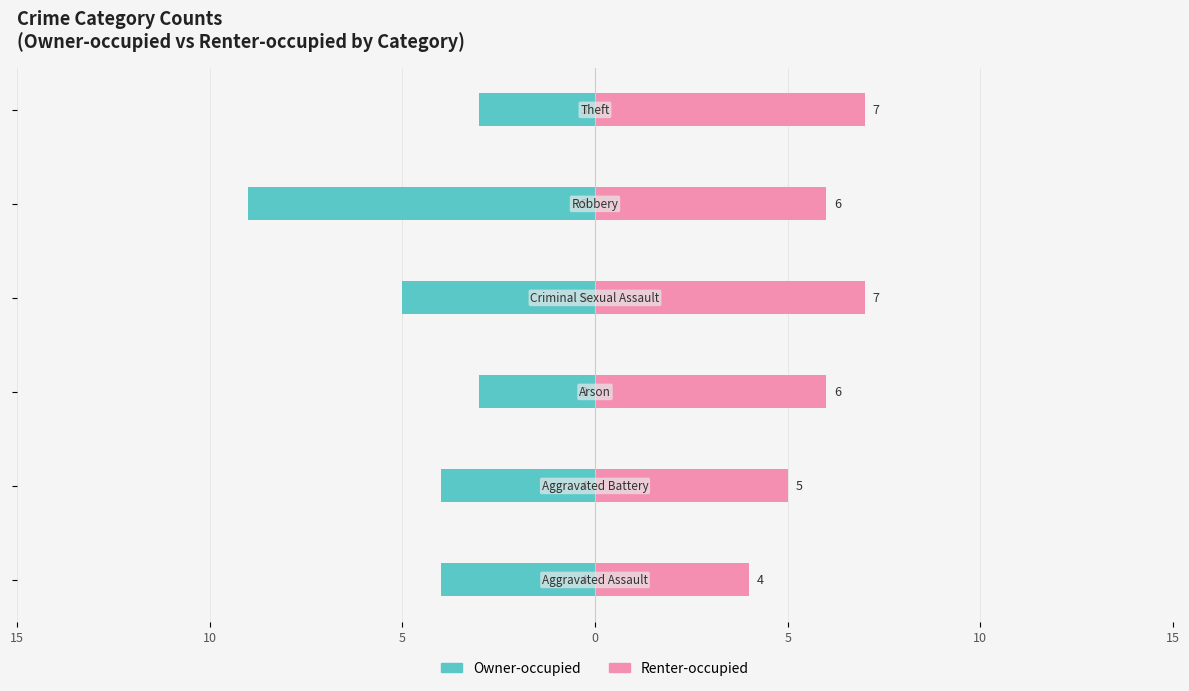

List the series in order of their overall mean, lowest first.

Owner-occupied, Renter-occupied